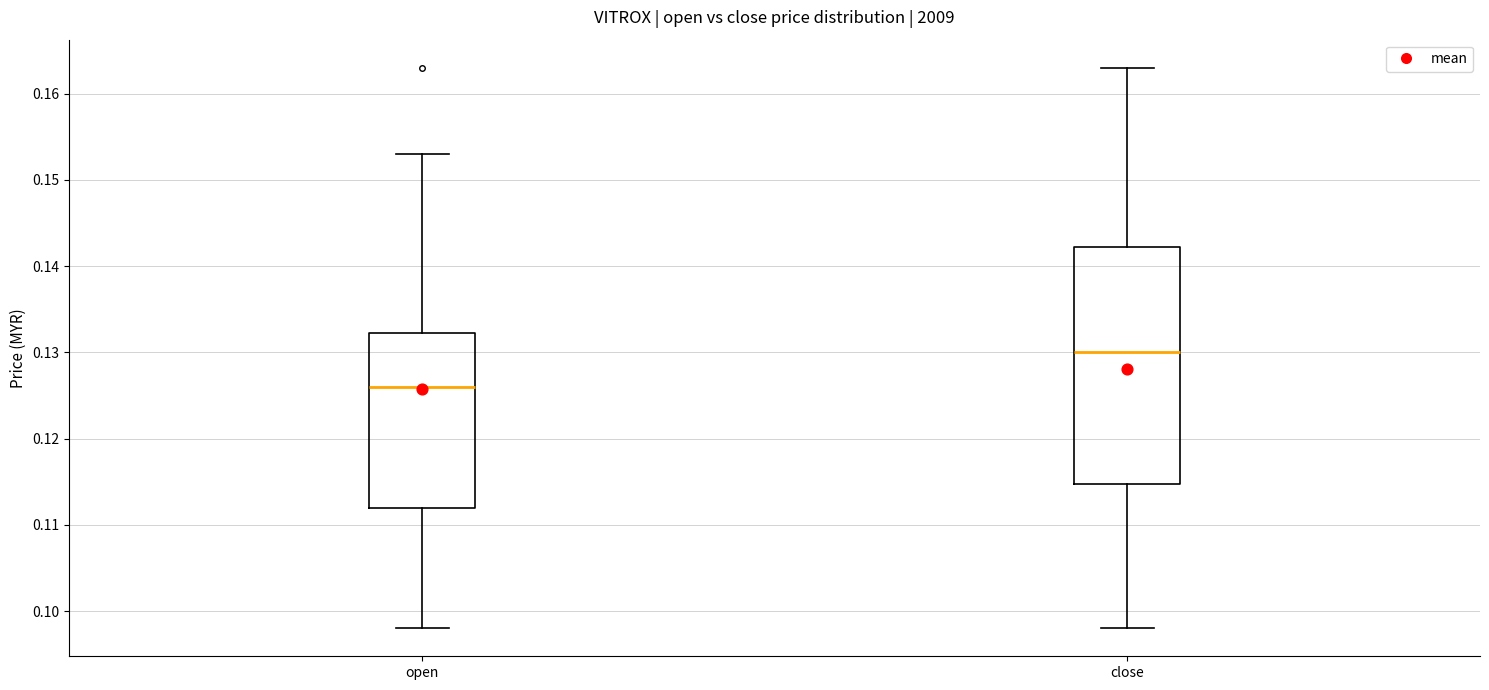

Where does the lower whisker of the box for open end on the y-axis? The values are not printed on the chart, so give them approximately, as read against the axis.

0.098